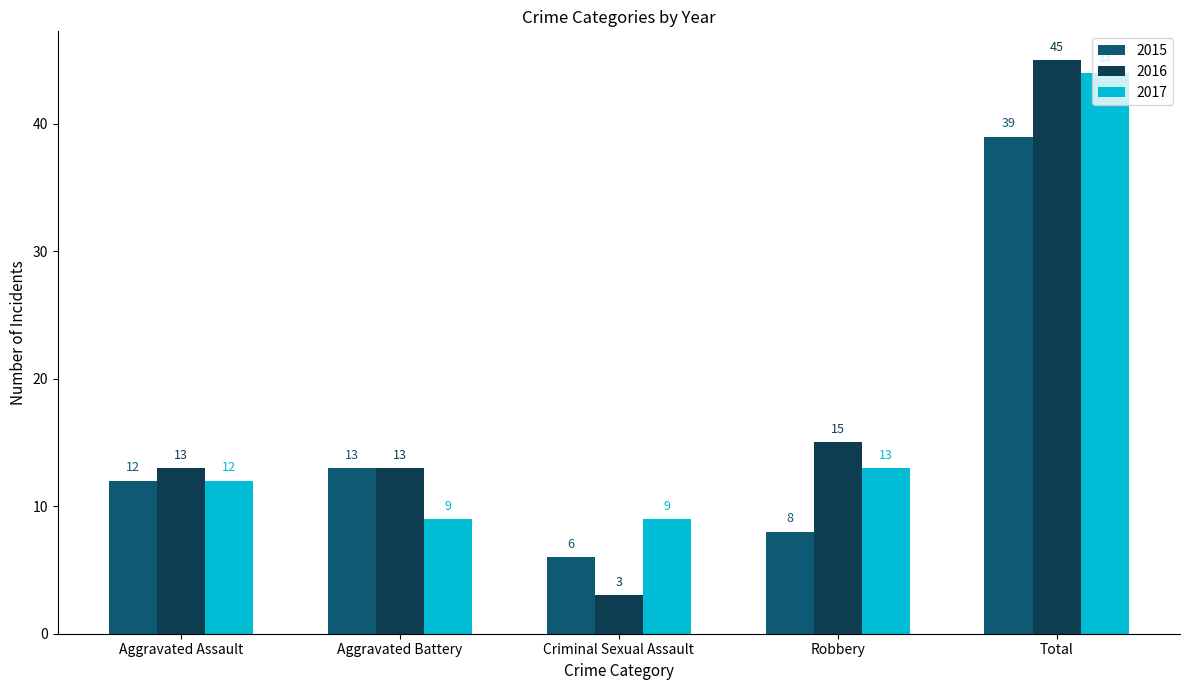

What is the maximum value shown in the chart?

45